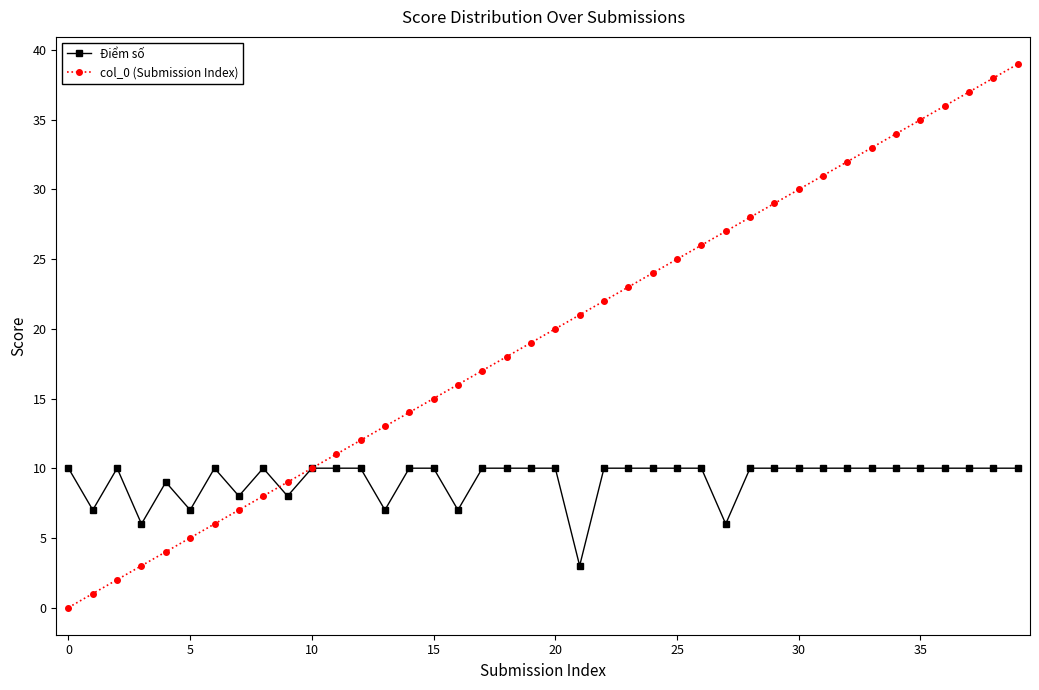

Rank the series by their average value, from highest to lowest.

col_0 (Submission Index), Điểm số